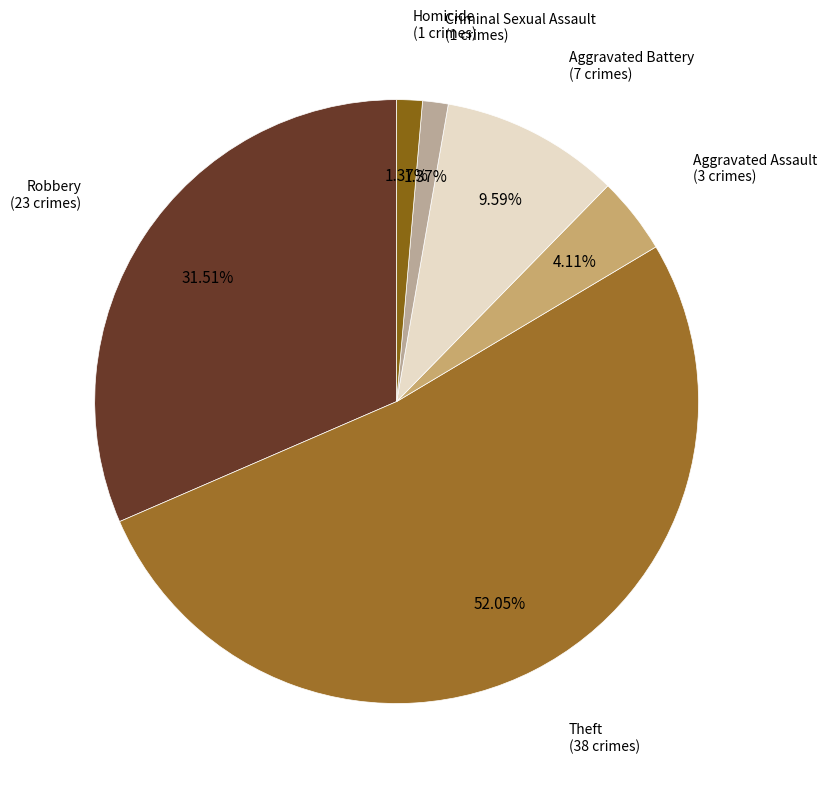

Which category has the smallest portion of the pie?

Criminal Sexual Assault